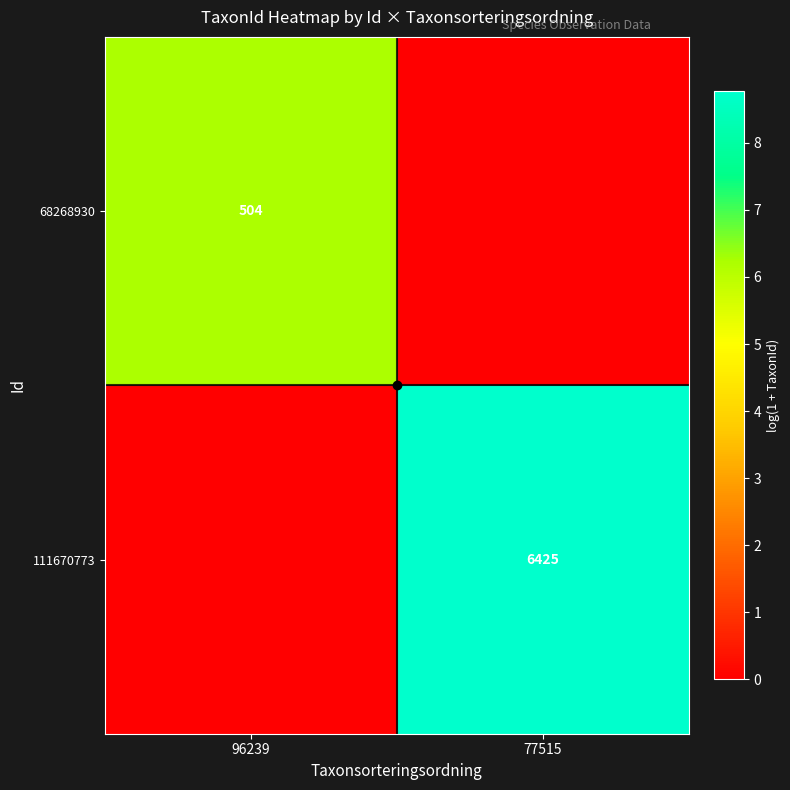

At which label does 111670773 first exceed 8?

77515